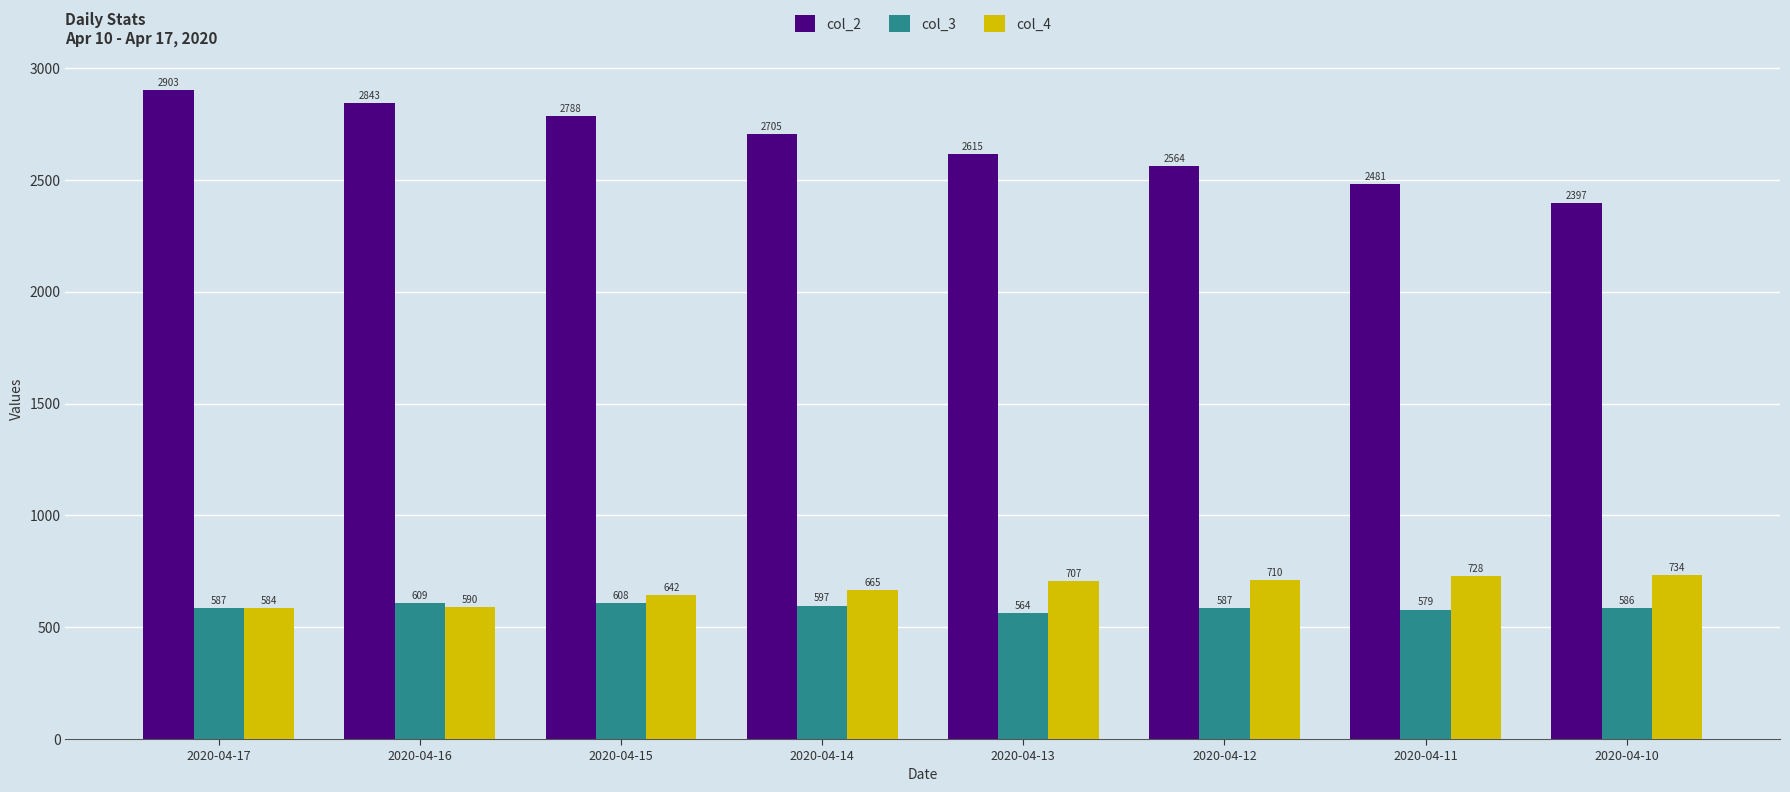

Which category has the highest value in the col_2 series?

2020-04-17